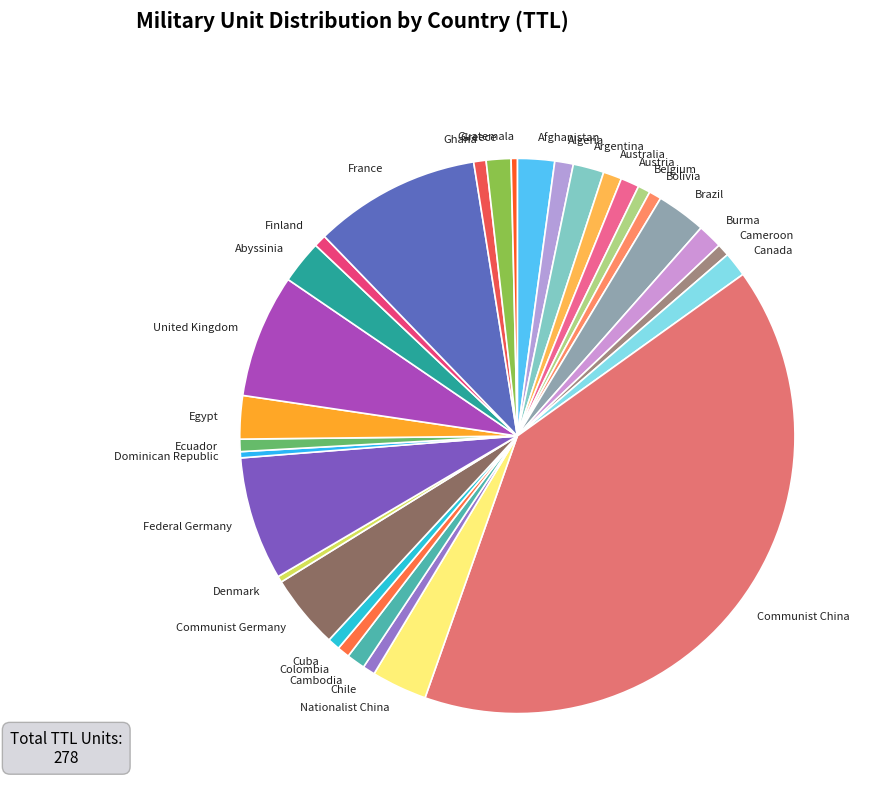

True or false: Argentina accounts for 2% of the total.

True